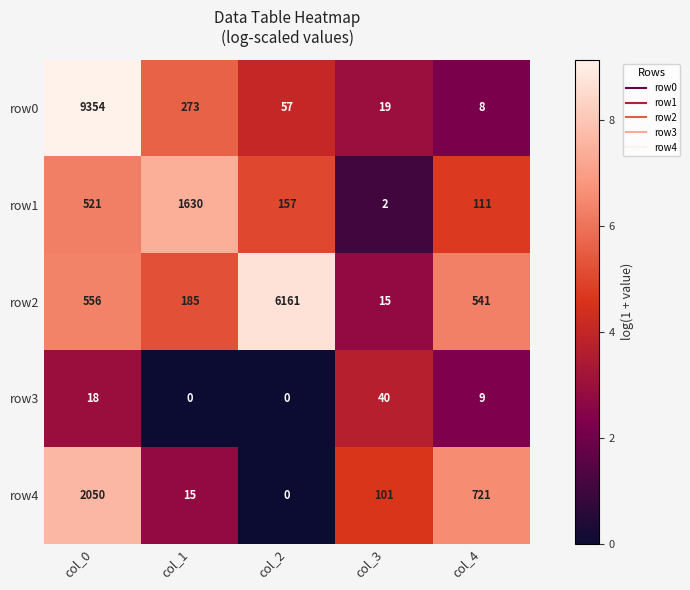

Is it true that row2 equals 556 at col_0?

True